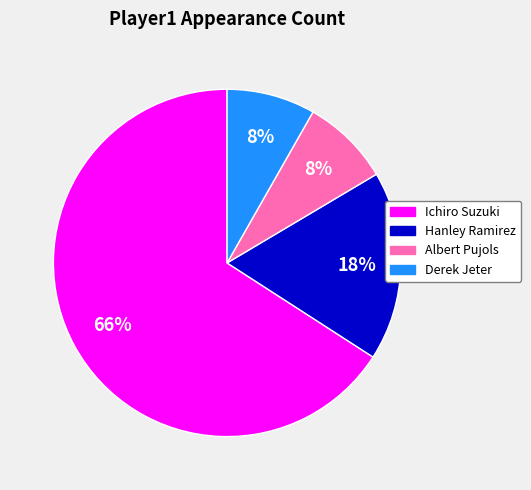

To the nearest percent, what portion does Hanley Ramirez represent?

18%